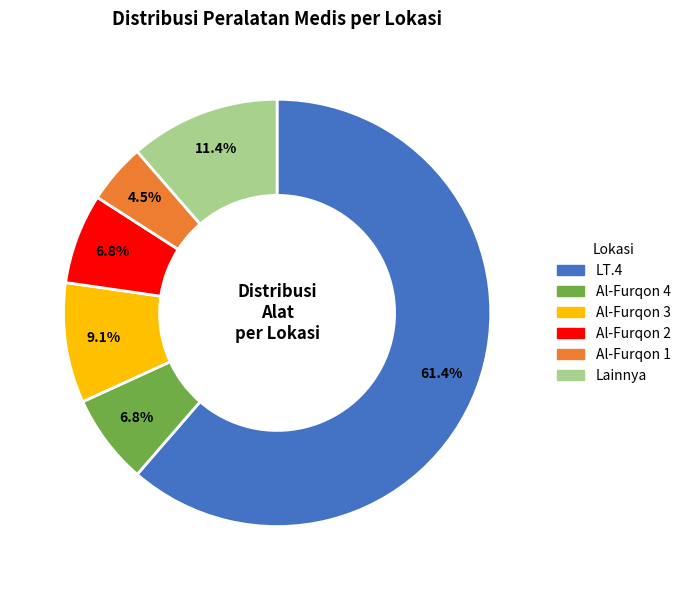

To the nearest percent, what portion does Al-Furqon 3 represent?

9%